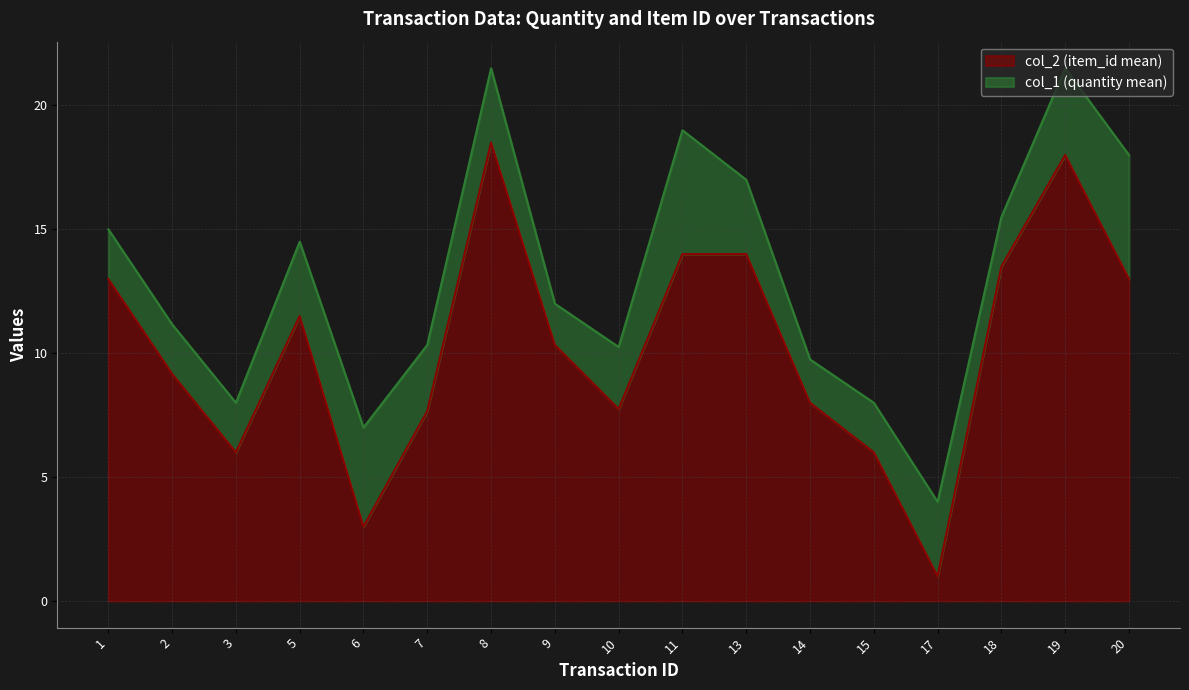

What is the total value across all series at 1?

15.0